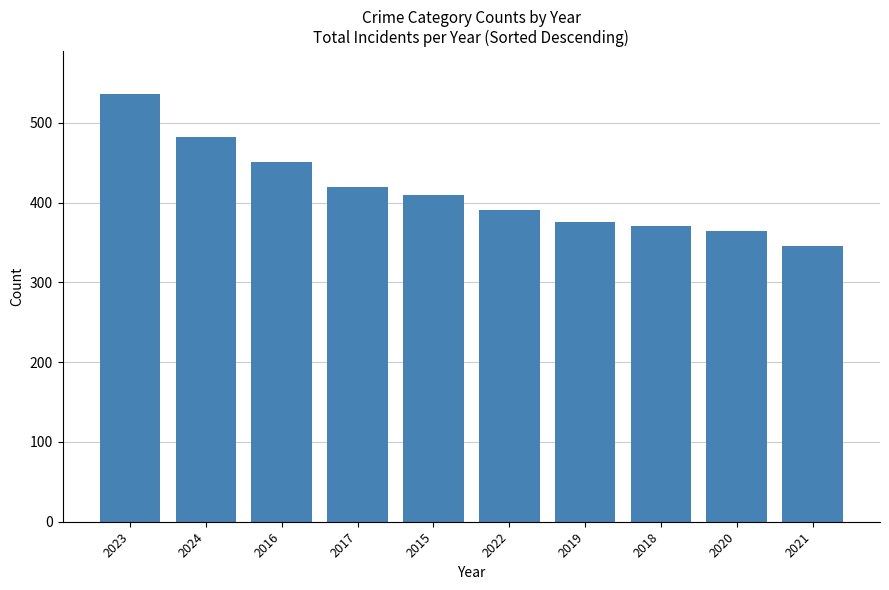

Reading left to right, transcribe all the data shown in this chart.

536	482	451	420	410	390	375	370	364	346